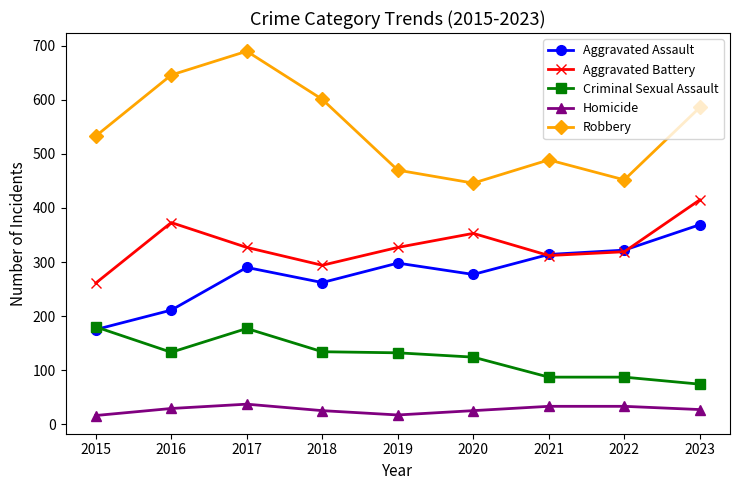

Which series has the widest spread of values?

Robbery